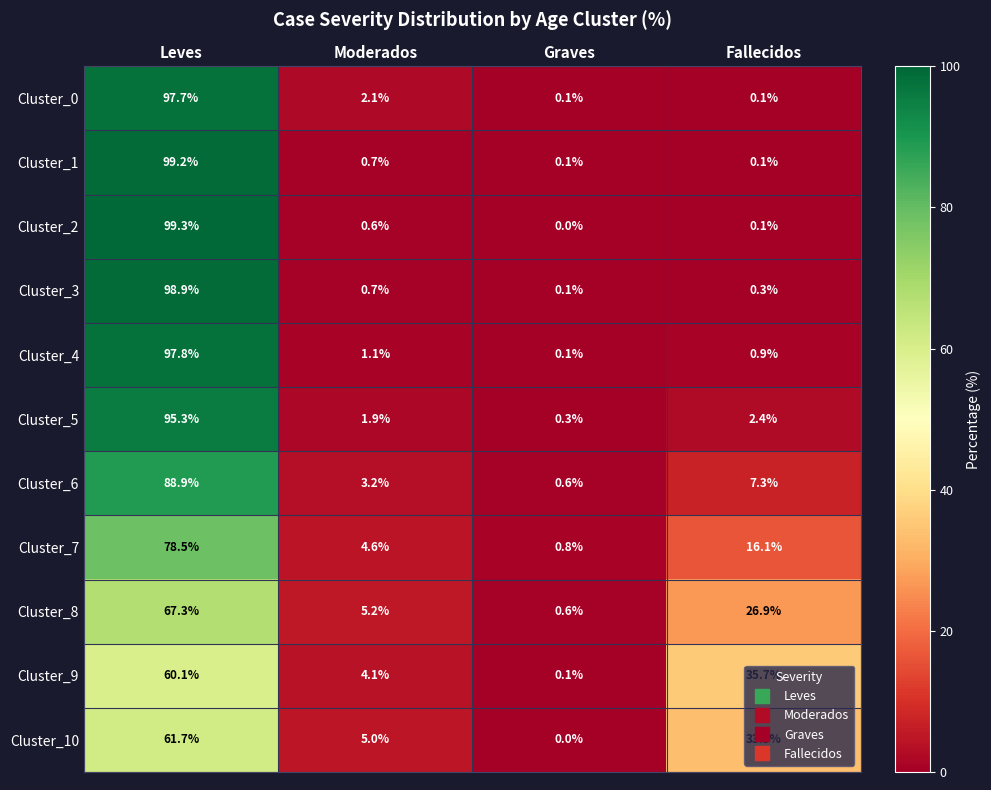

At which category does the chart reach its minimum across all series?

Graves